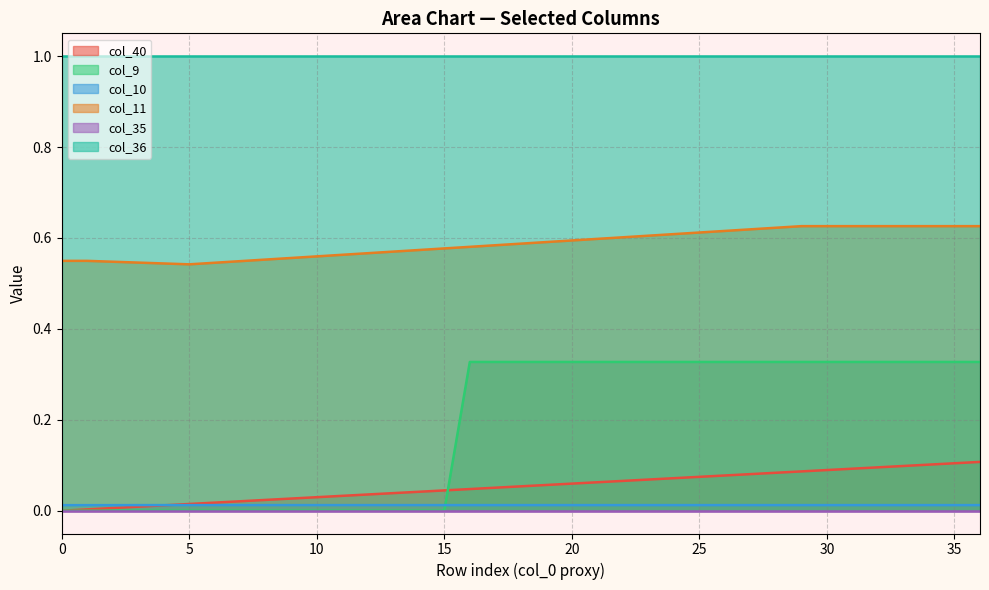

Which has a higher value, 22 or 19?

22